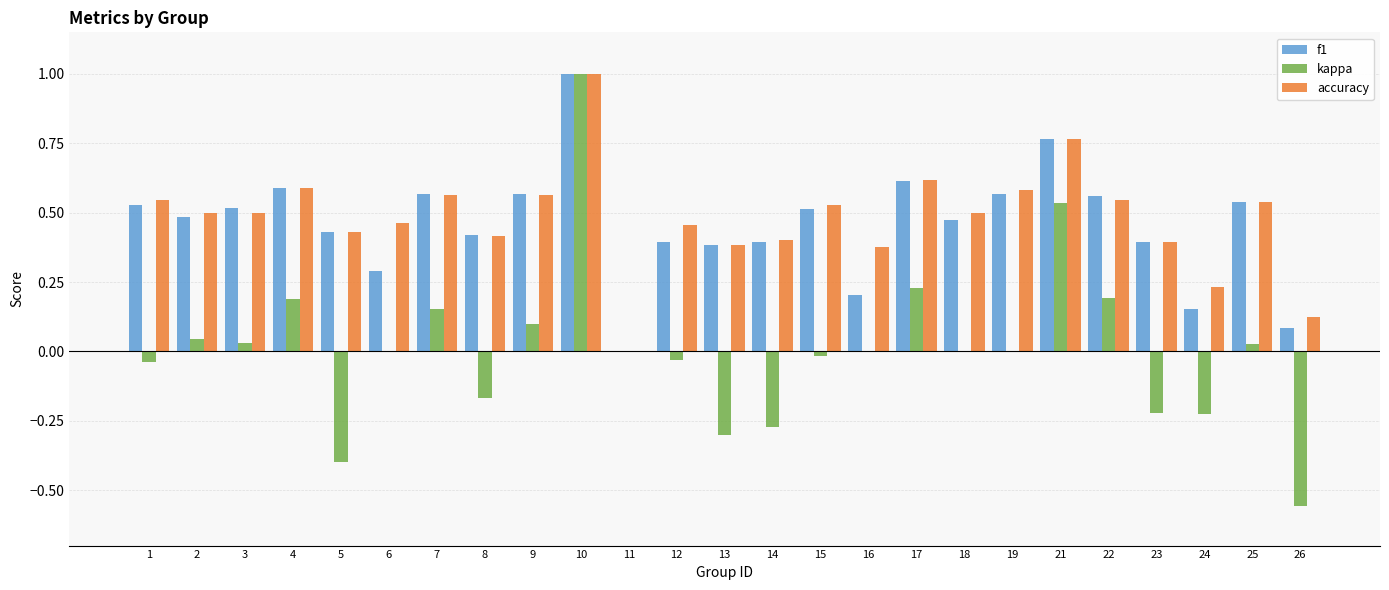

At which category is the sum across all series the highest?

10